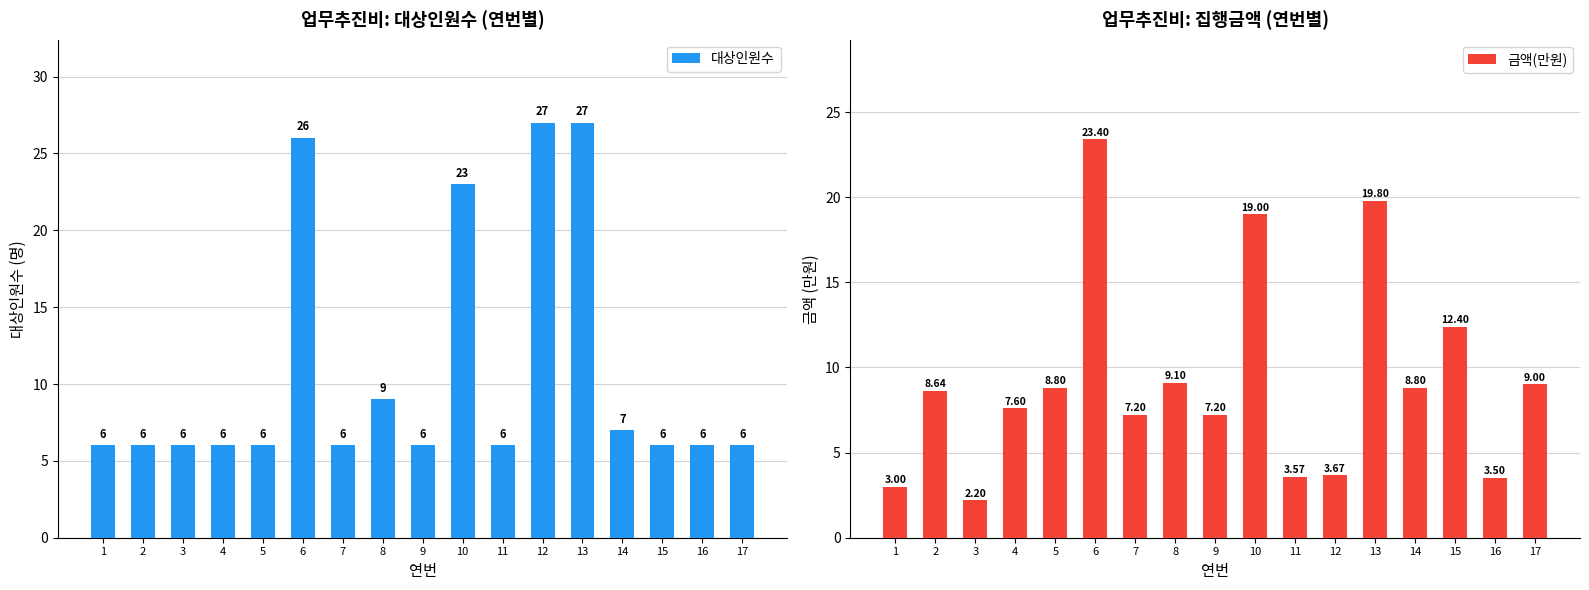

The 금액(만원) series shows 12.4 at 15. True or false?

True